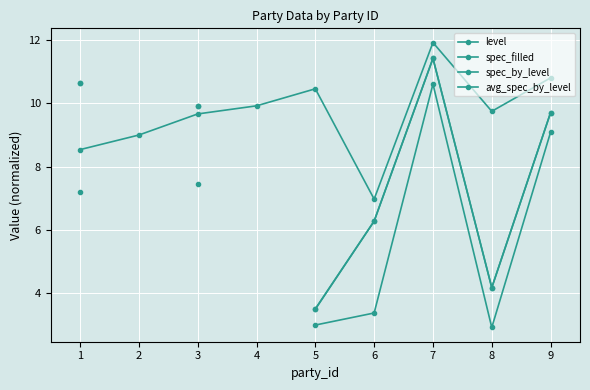

How many lines are shown in the chart?

4